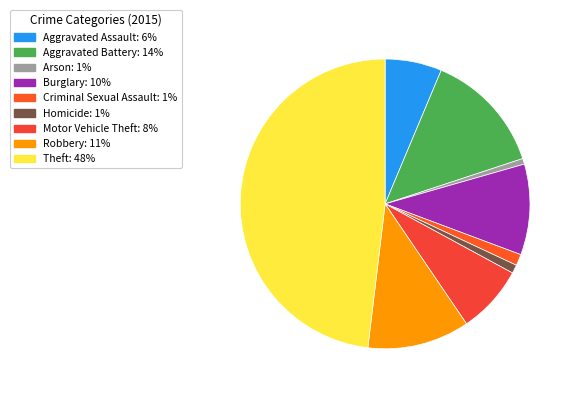

Rank the categories by value from highest to lowest.

Theft, Aggravated Battery, Robbery, Burglary, Motor Vehicle Theft, Aggravated Assault, Criminal Sexual Assault, Homicide, Arson